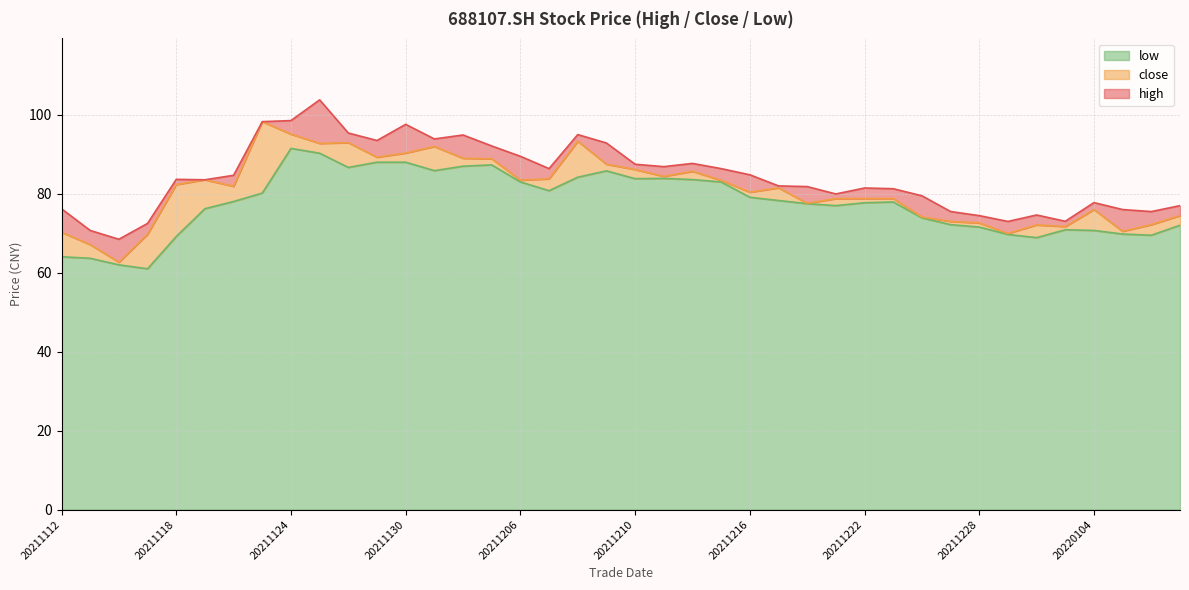

True or false: close and high cross at least once.

False